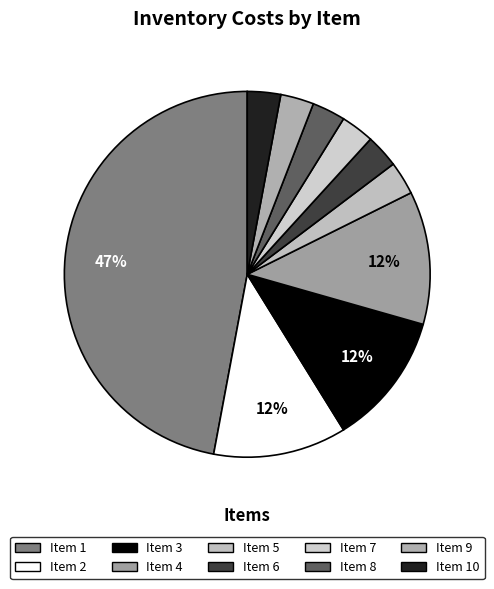

To the nearest percent, what is the difference between the largest and smallest slice percentages?

44%